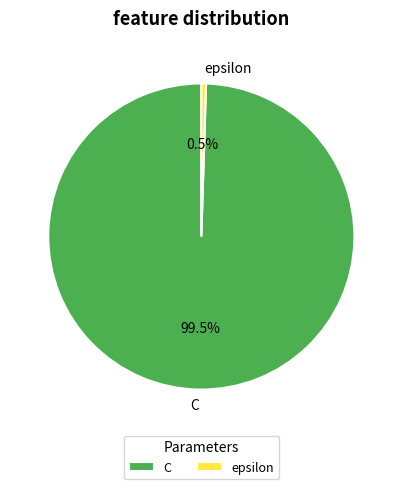

What portion of the pie excludes C?

0.5%